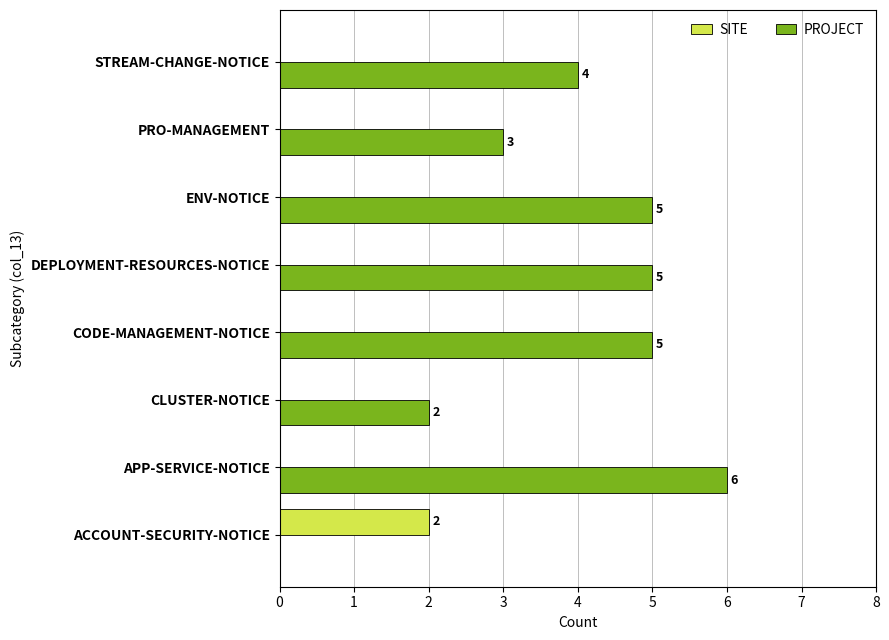

How many positive values does the SITE series have?

1